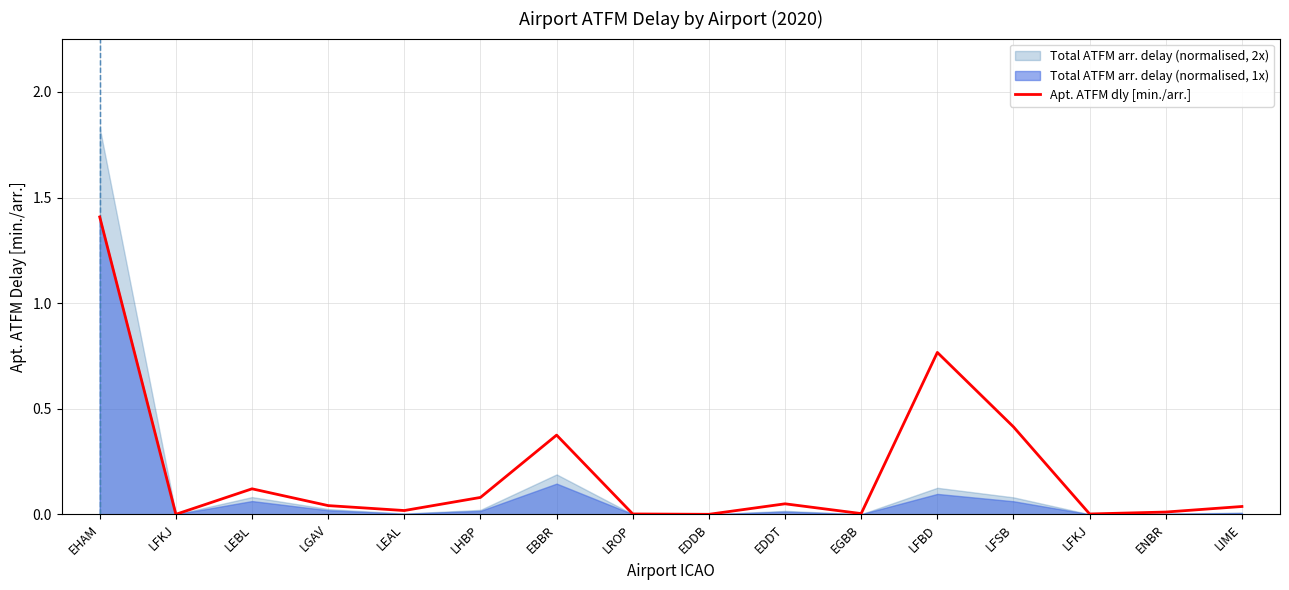

Where is the data nearest to the value 0?

LFKJ